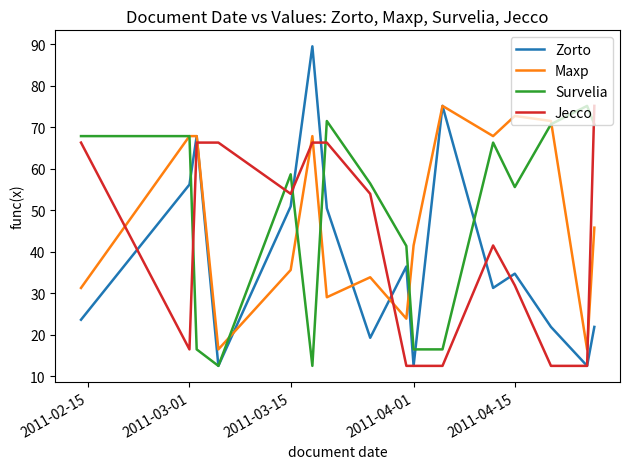

How many values in the Survelia series are below 58?

8